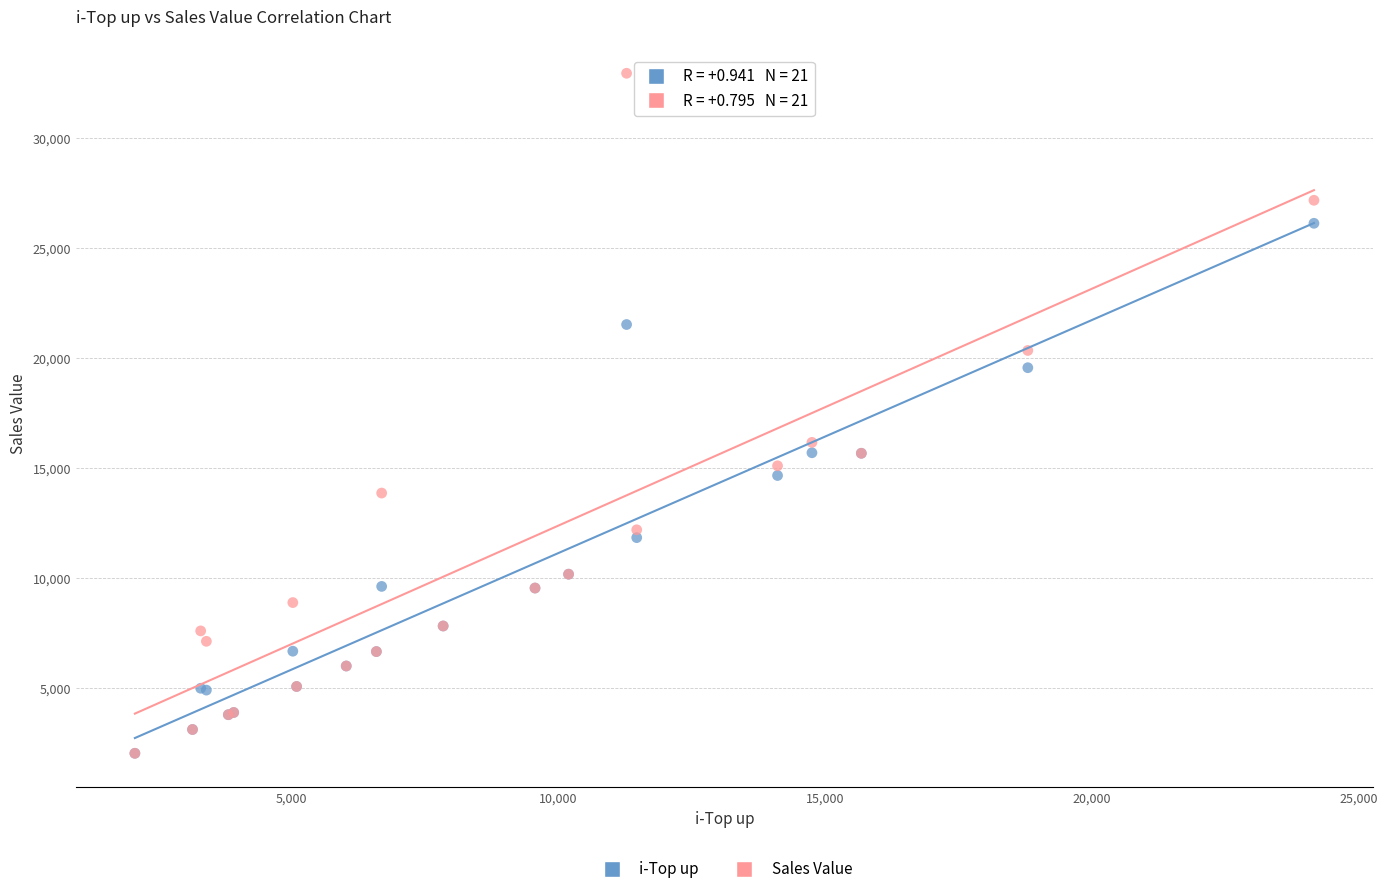

In the Sales Value series, what Y value is closest to 17495?

16174.1